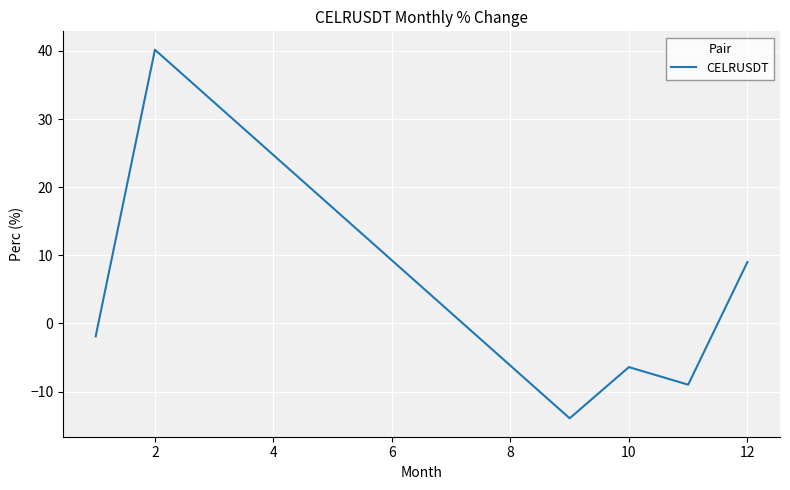

How many interior local valleys (lower than both neighbors) does the data have?

2